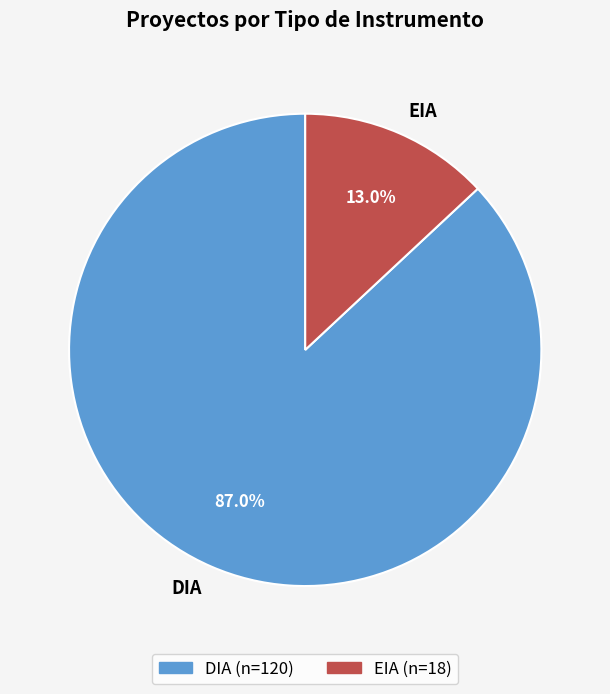

To the nearest percent, what is the difference between the largest and smallest slice percentages?

74%